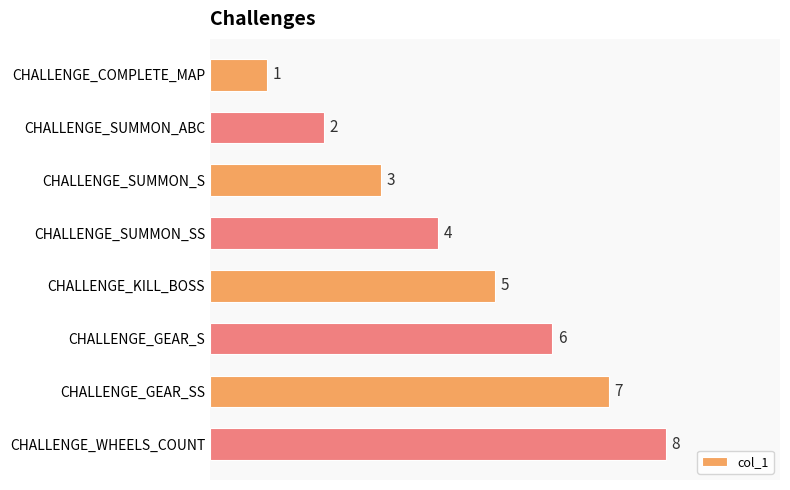

Rank the categories by value from lowest to highest.

CHALLENGE_COMPLETE_MAP, CHALLENGE_SUMMON_ABC, CHALLENGE_SUMMON_S, CHALLENGE_SUMMON_SS, CHALLENGE_KILL_BOSS, CHALLENGE_GEAR_S, CHALLENGE_GEAR_SS, CHALLENGE_WHEELS_COUNT